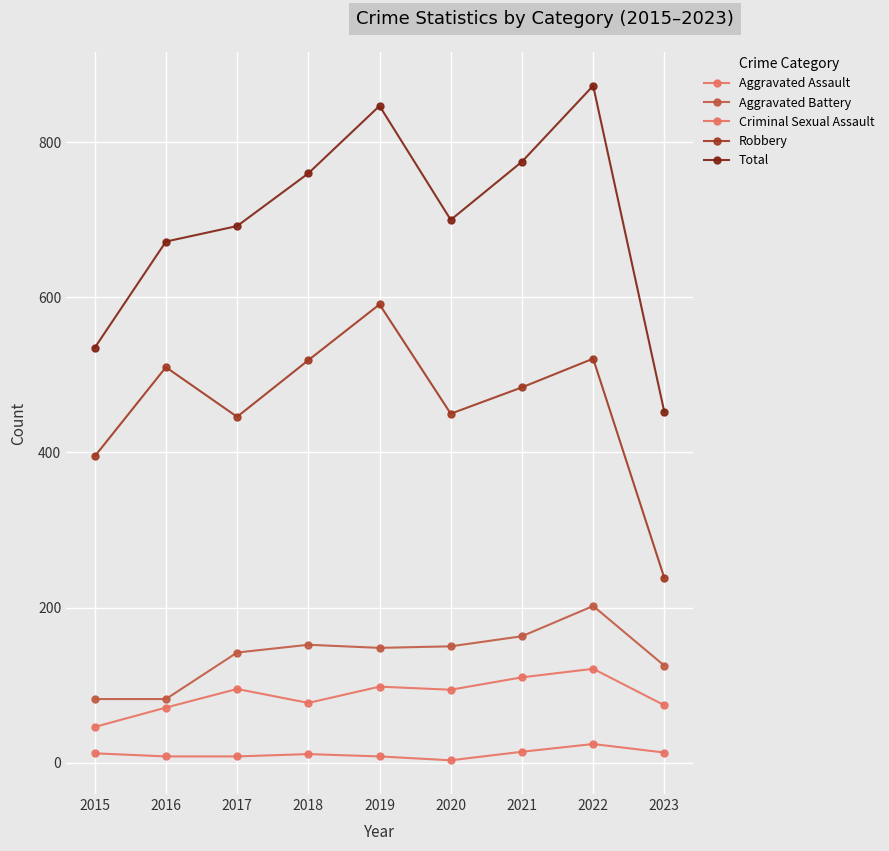

The value of Aggravated Battery at 2016 is 82. True or false?

True